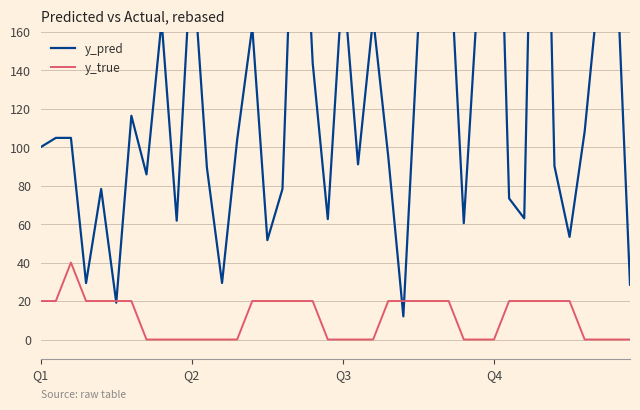

Is the value of y_pred at 20 greater than the value of y_true at 34?

Yes